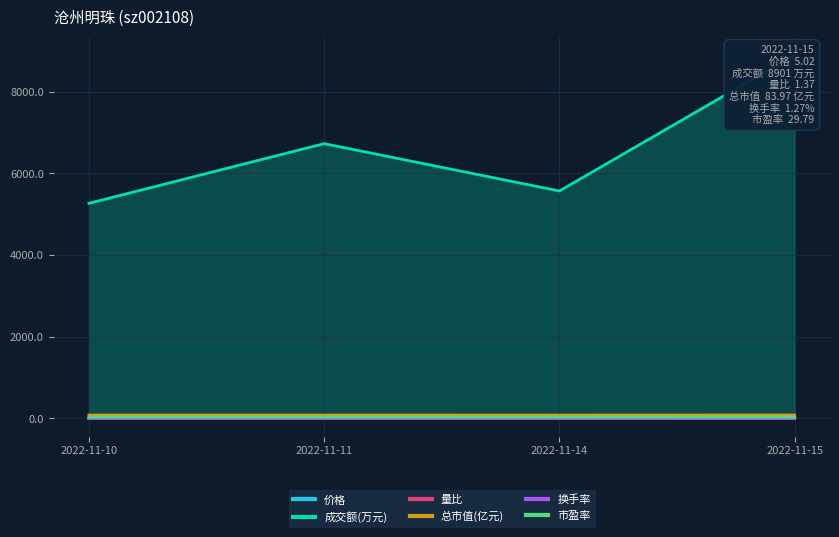

Which series has the largest total across all categories?

成交额(万元)